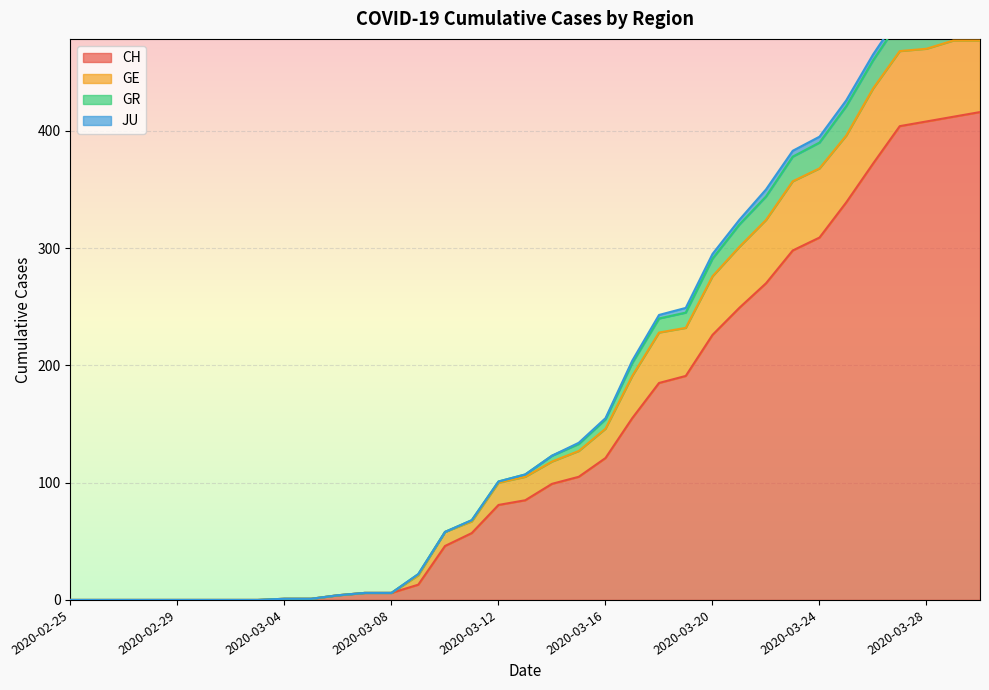

What is the label of the 35th point from the left?

2020-03-30